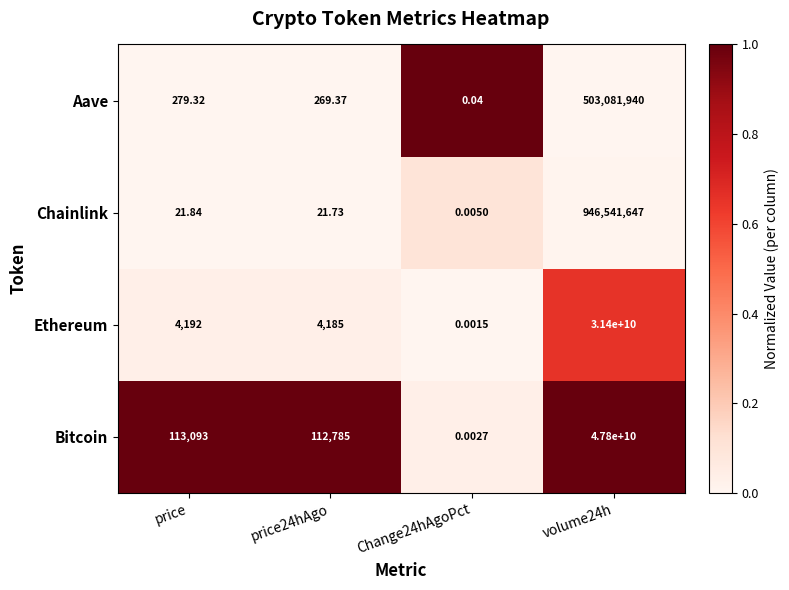

Count the number of categories in the chart.

4